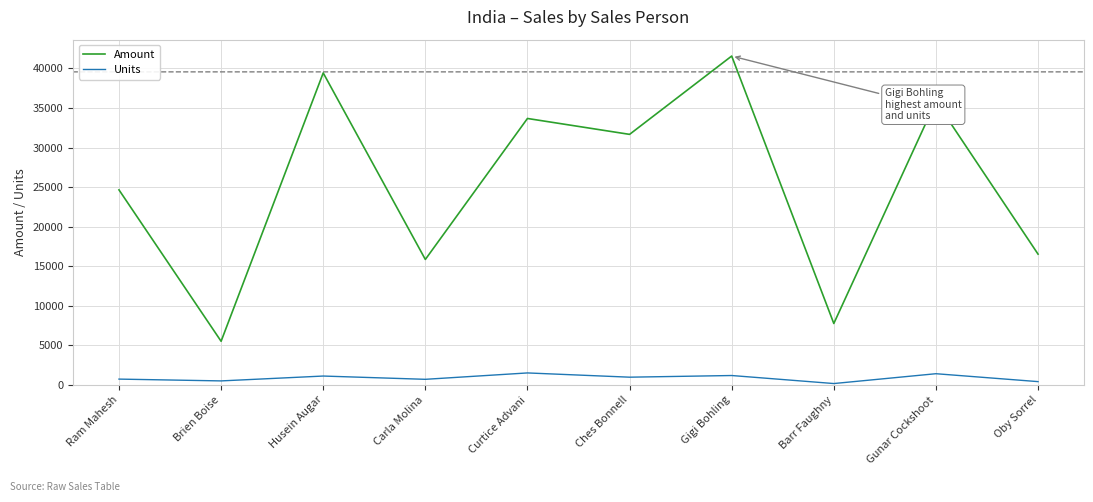

Which category has the highest value in the Amount series?

Gigi Bohling